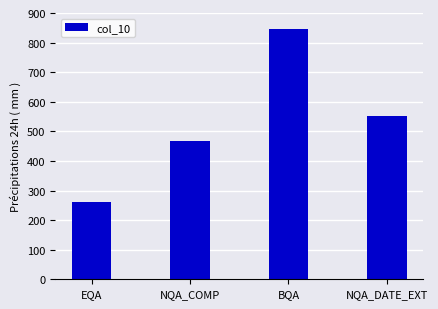

What is the sum of the values at NQA_COMP and NQA_DATE_EXT?

1017